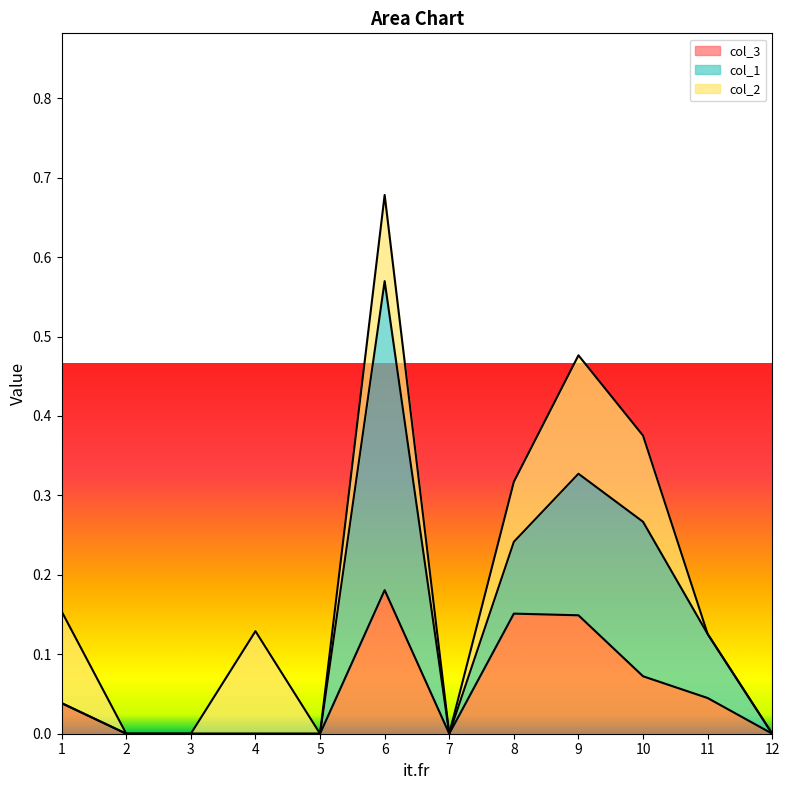

True or false: col_1 and col_3 cross at least once.

False